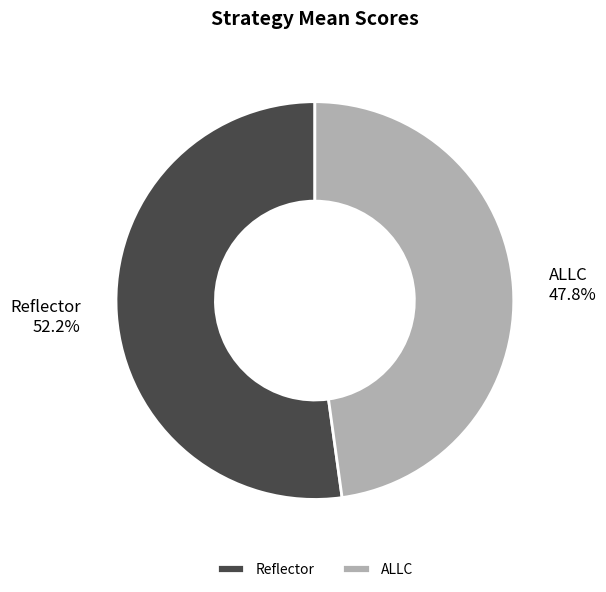

To the nearest percent, what is the combined percentage of Reflector and ALLC?

100%